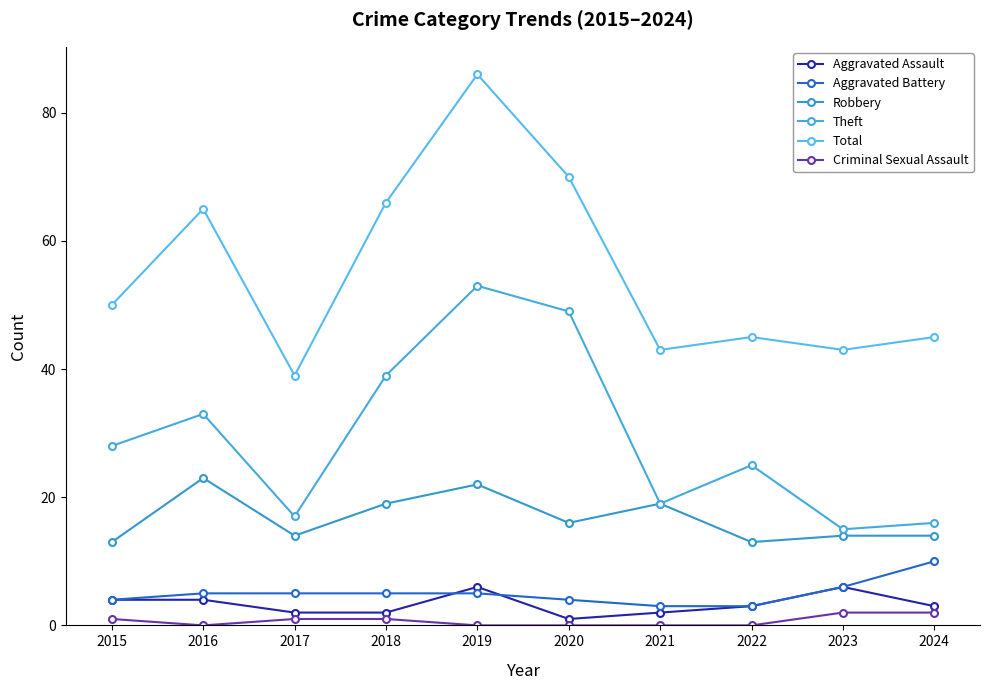

Reading left to right, extract all data points from this chart.

Aggravated Assault: 4	4	2	2	6	1	2	3	6	3
Aggravated Battery: 4	5	5	5	5	4	3	3	6	10
Robbery: 13	23	14	19	22	16	19	13	14	14
Theft: 28	33	17	39	53	49	19	25	15	16
Total: 50	65	39	66	86	70	43	45	43	45
Criminal Sexual Assault: 1	0	1	1	0	0	0	0	2	2